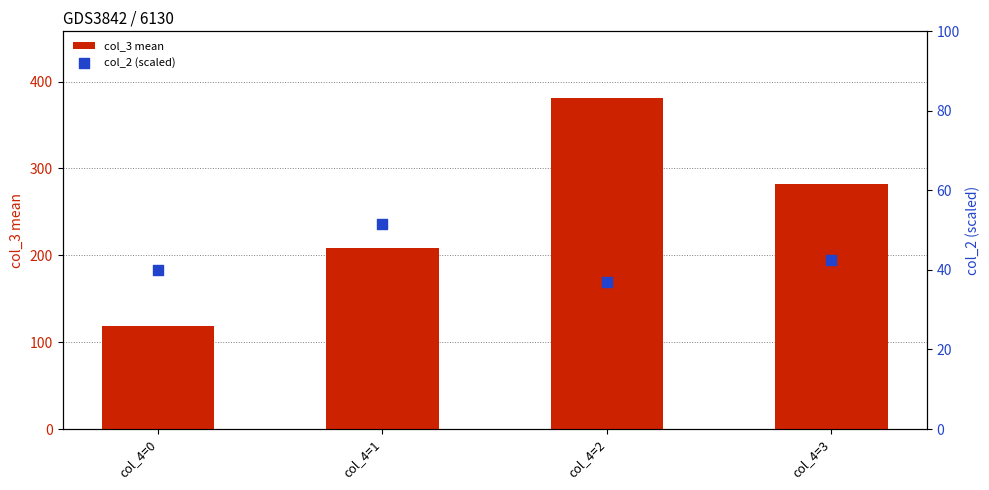

What are all the series names shown in the legend?

col_3 mean, col_2 (scaled)